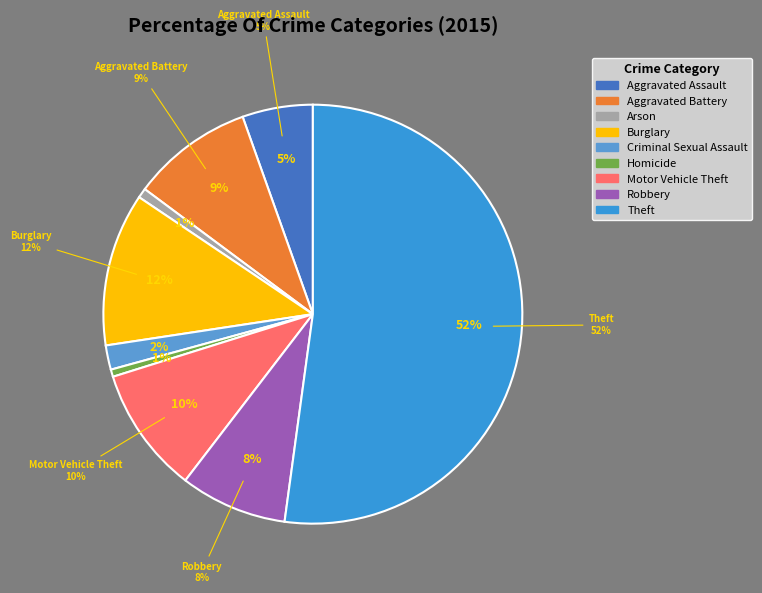

Which category has the smallest portion of the pie?

Homicide